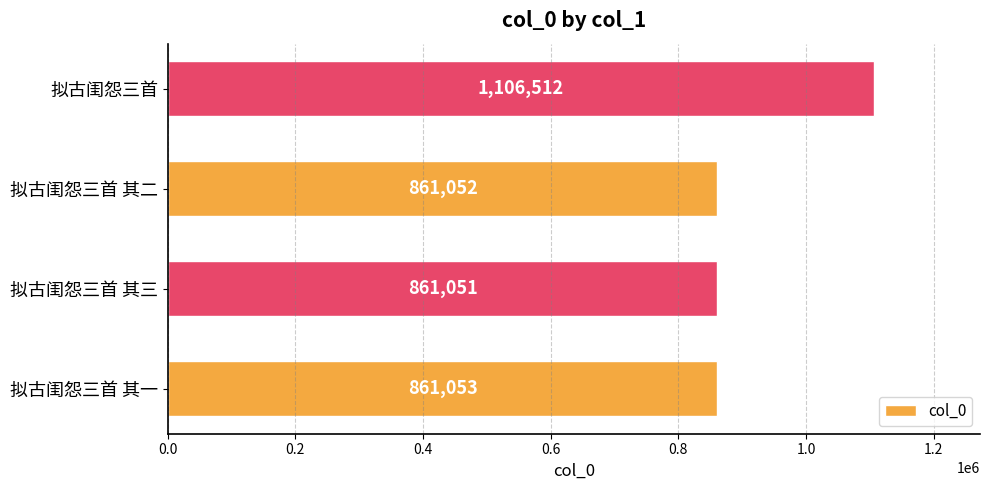

How many distinct data groups are displayed?

1